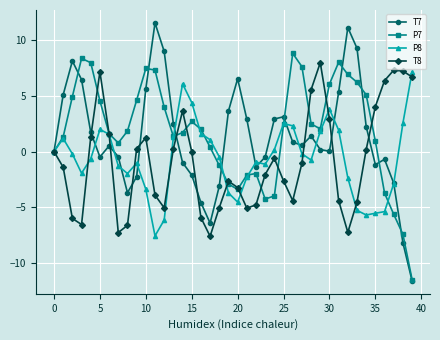

What is the difference between the maximum and minimum values in the T8 series?

15.6